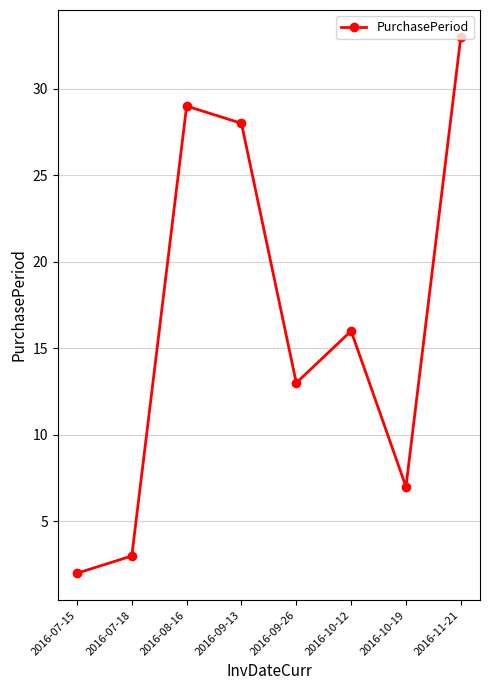

Reading left to right, extract all data points from this chart.

2016-07-15=2	2016-07-18=3	2016-08-16=29	2016-09-13=28	2016-09-26=13	2016-10-12=16	2016-10-19=7	2016-11-21=33